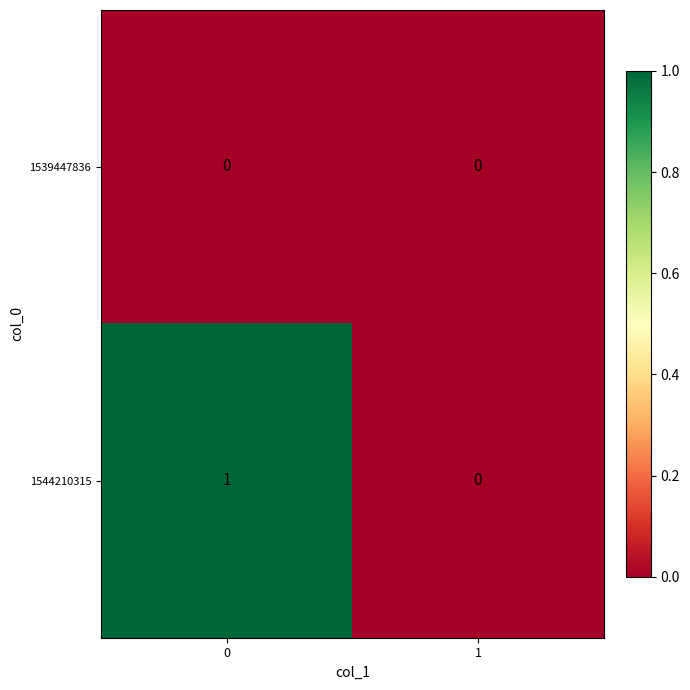

Rank the series by their average value, from lowest to highest.

1539447836, 1544210315